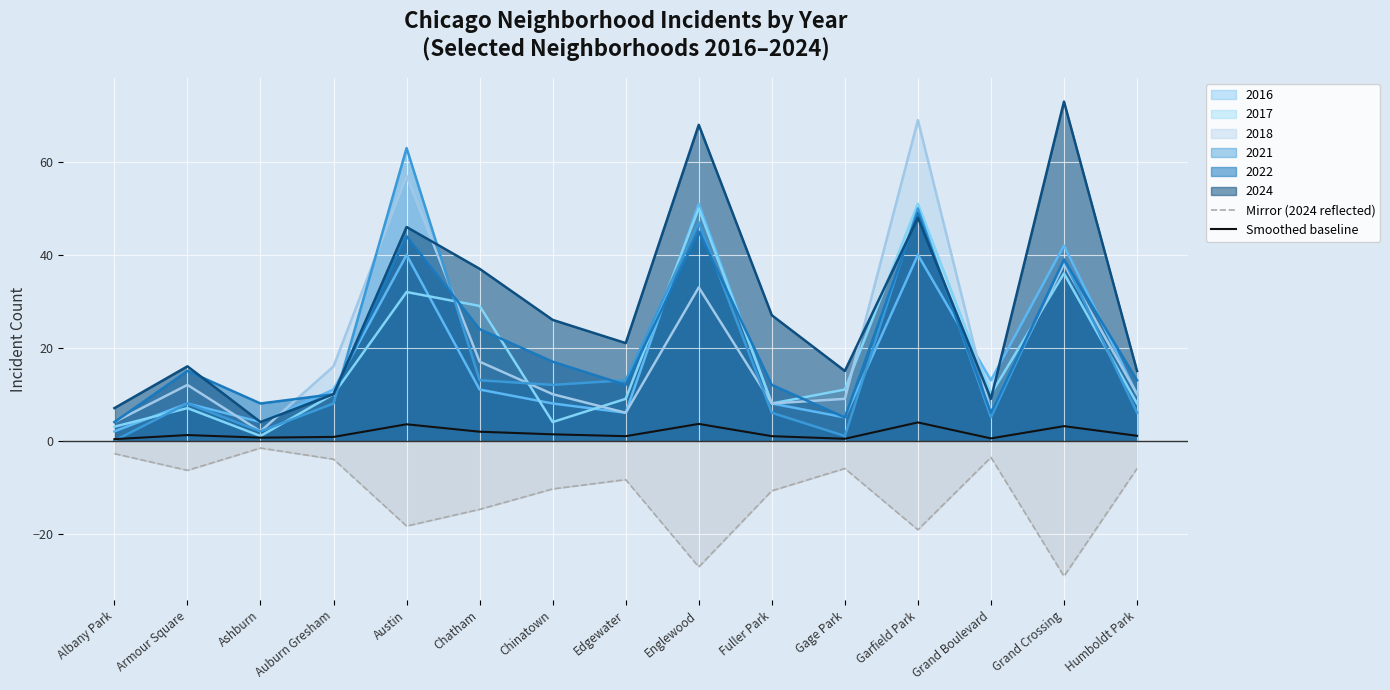

What are all the series names shown in the legend?

2016, 2017, 2018, 2021, 2022, 2024, Mirror (2024 reflected), Smoothed baseline